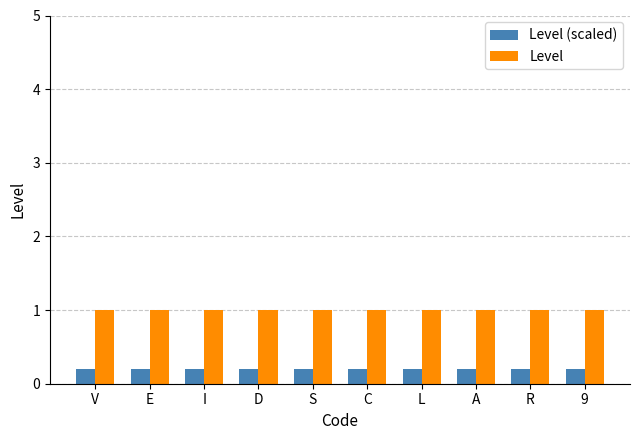

List the series in order of their overall mean, highest first.

Level, Level (scaled)